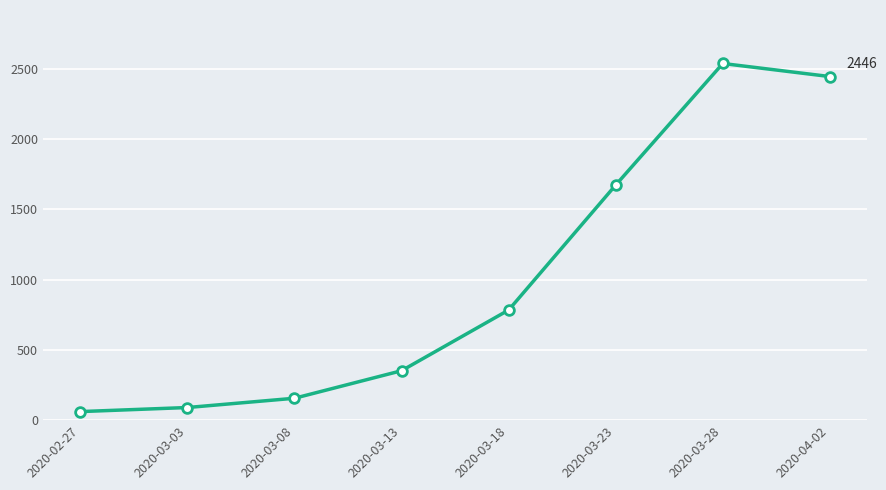

The chart shows a value of 1674 at 2020-03-23. True or false?

True